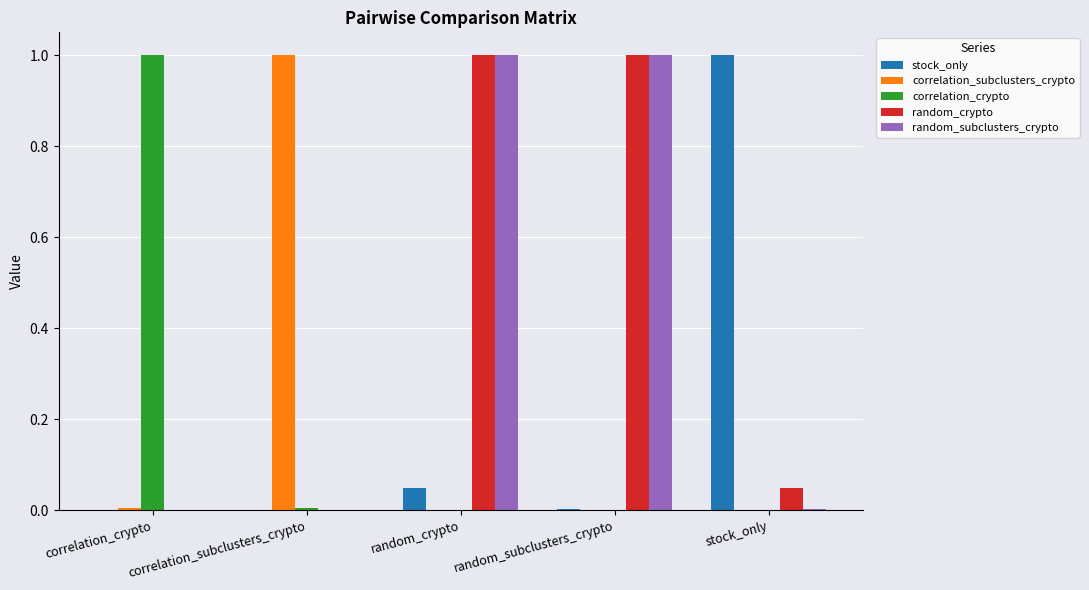

What is the total value across all series at random_crypto?

2.0